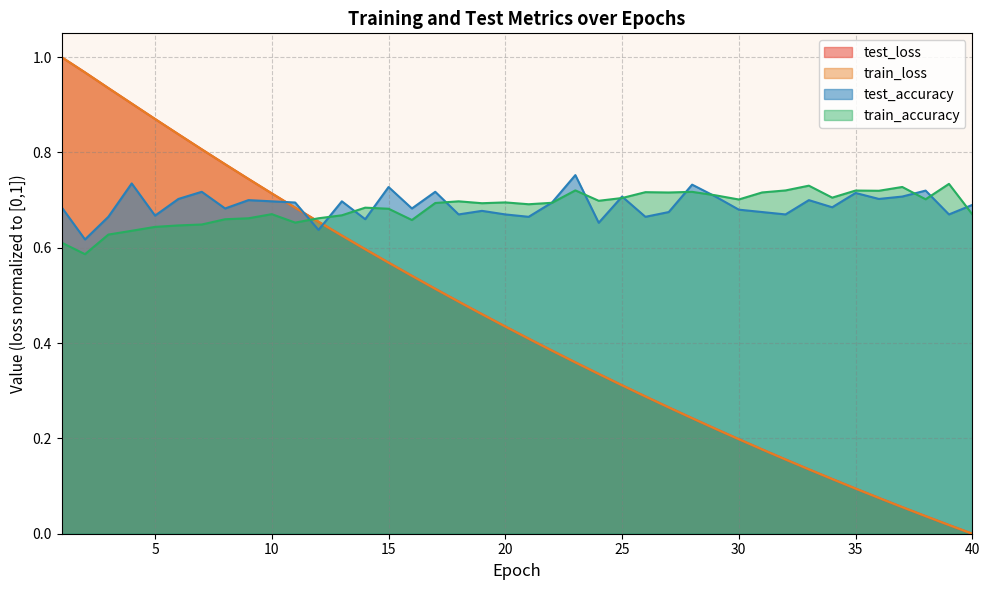

What is the maximum value shown in the chart?

1.0